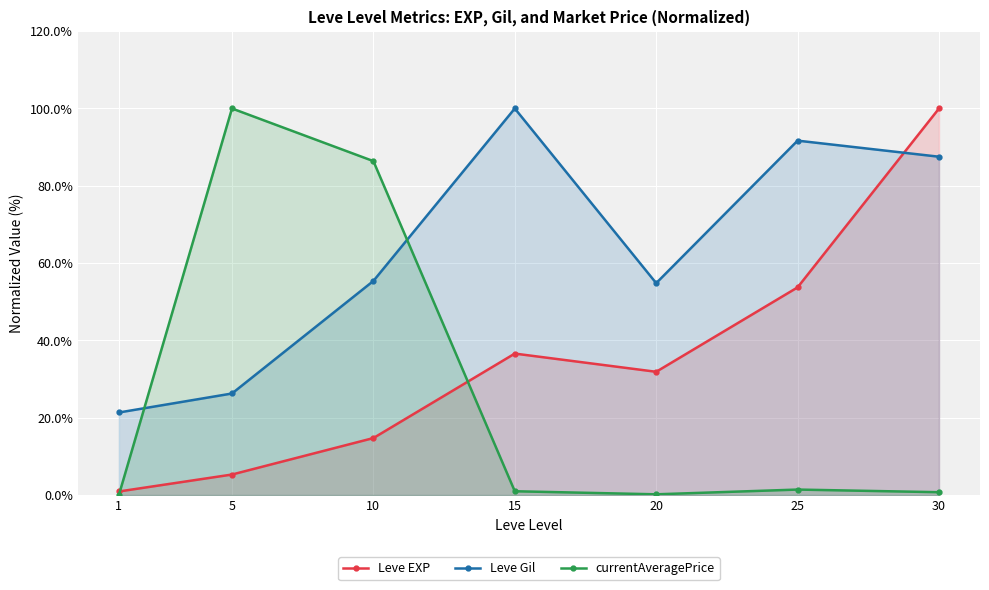

At which category is the sum across all series the highest?

30